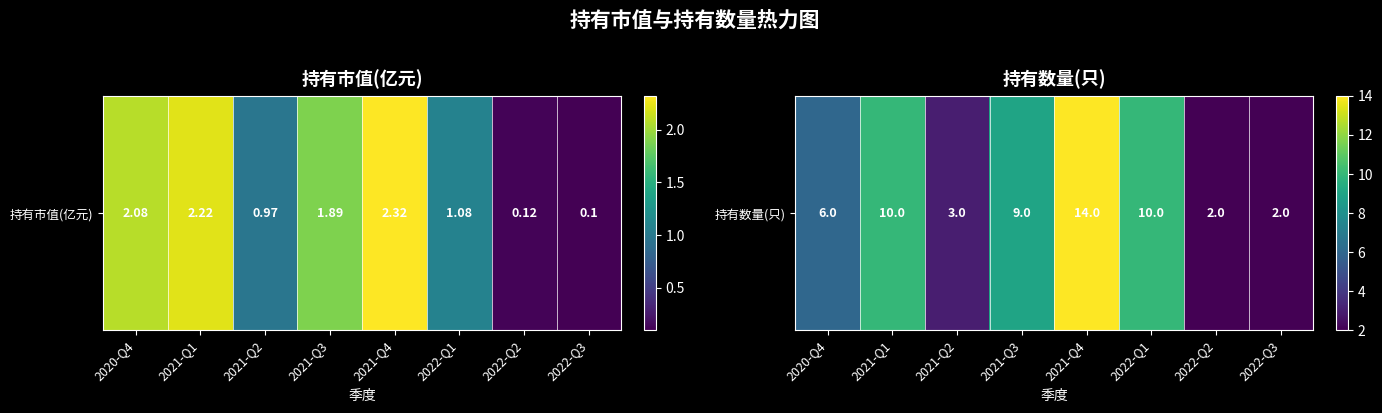

What is the minimum value shown in the chart?

2